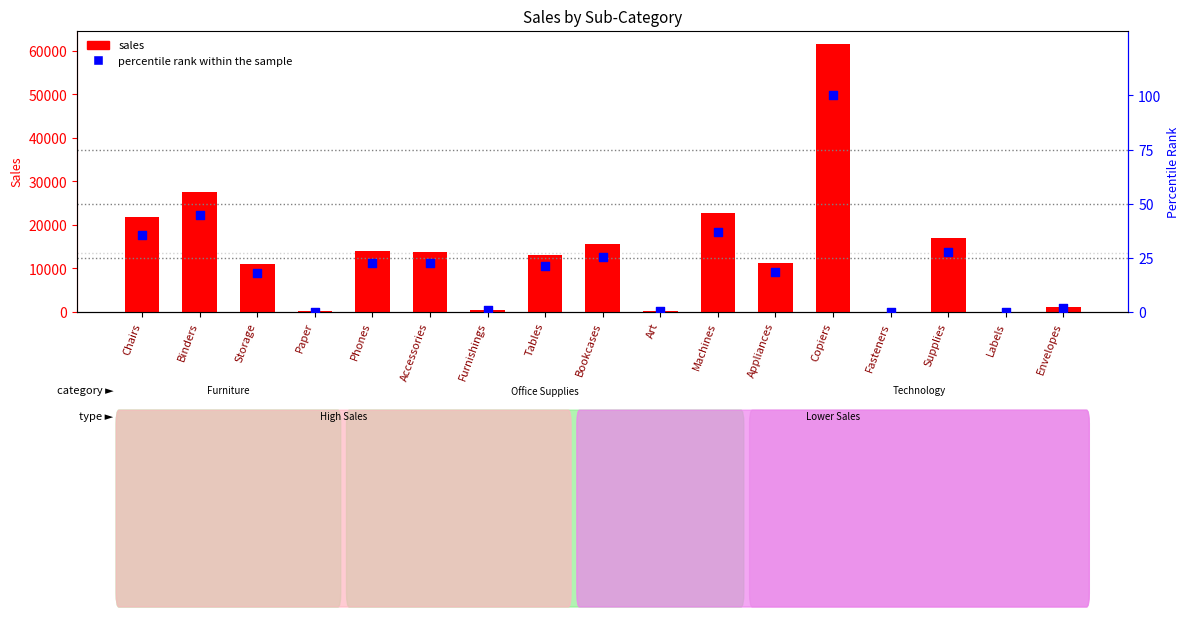

Which series has the largest Y range (max minus min)?

sales